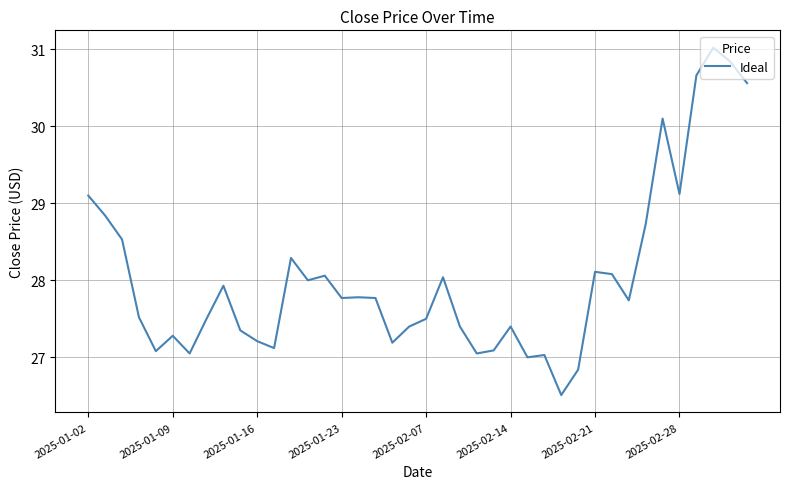

What is the smallest value displayed?

26.5